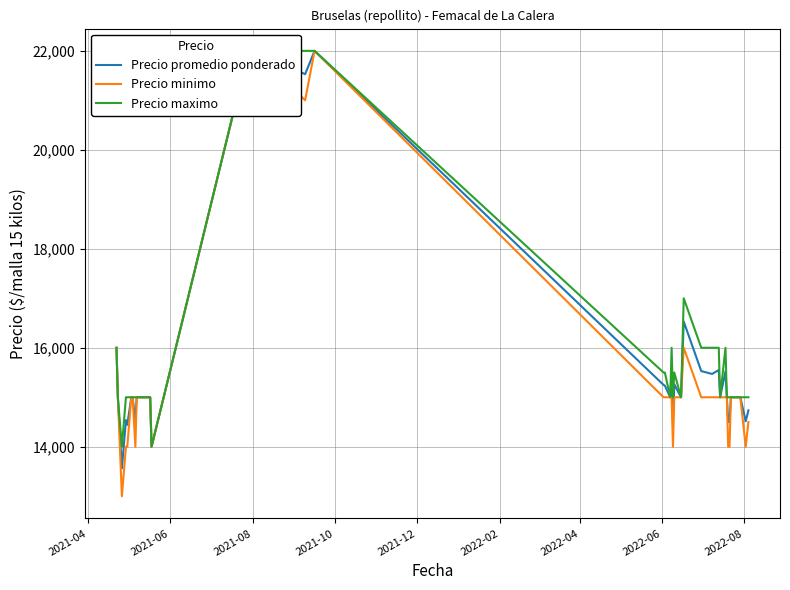

At which label does Precio promedio ponderado first exceed 15000?

2021-04